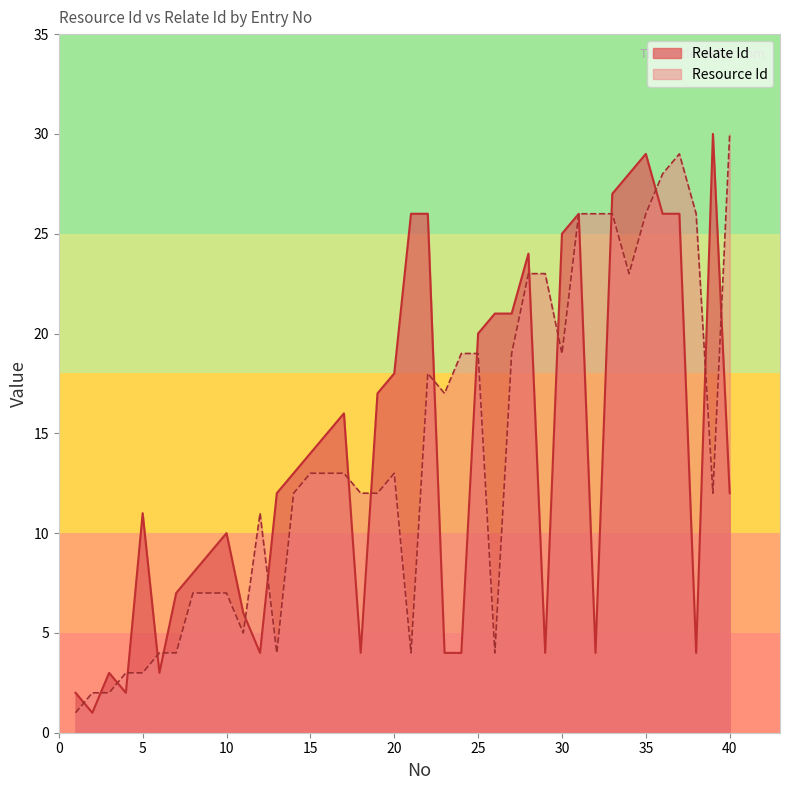

At 4, list the series in order from largest to smallest.

Resource Id, Relate Id